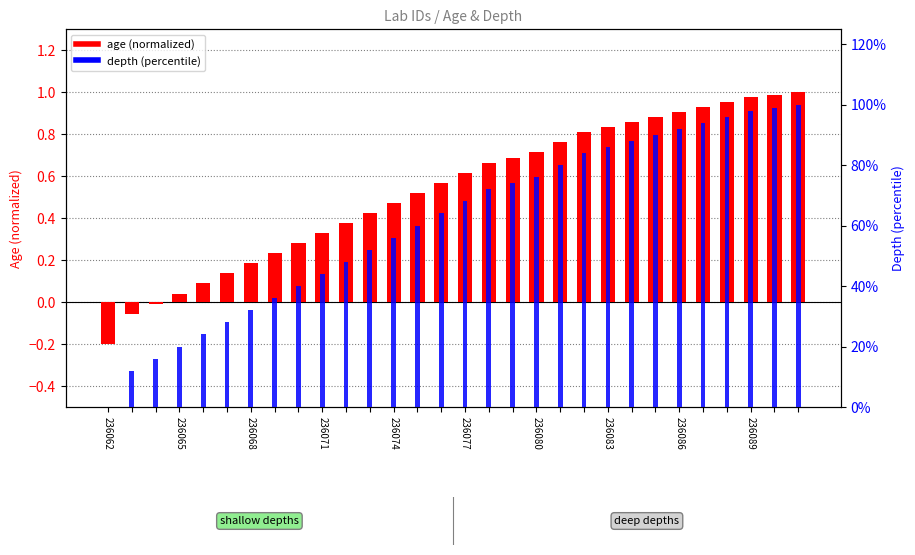

Which category has the lowest value in the age (normalized) series?

236062